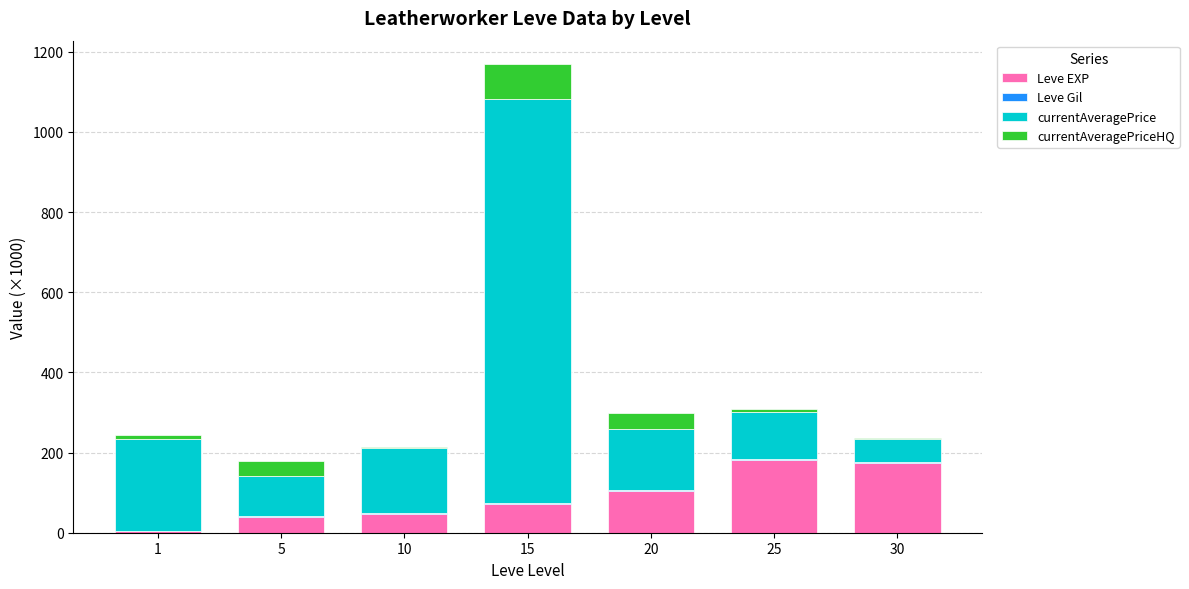

At which category is the sum across all series the highest?

15